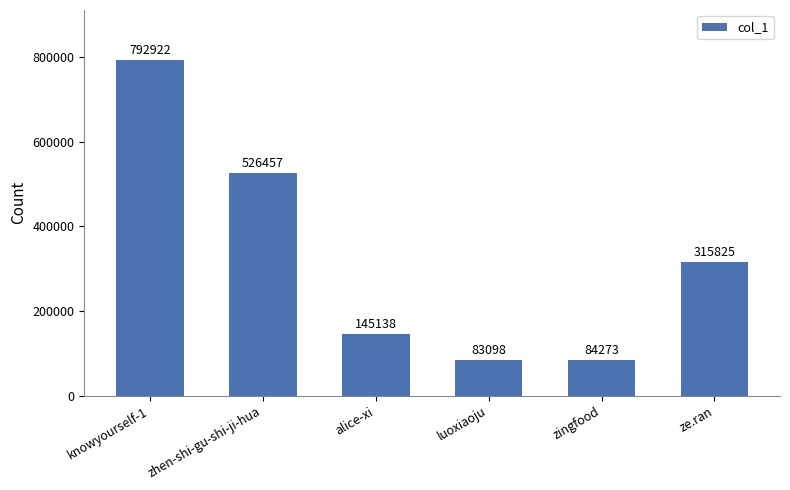

Which label corresponds to the largest value in the chart?

knowyourself-1